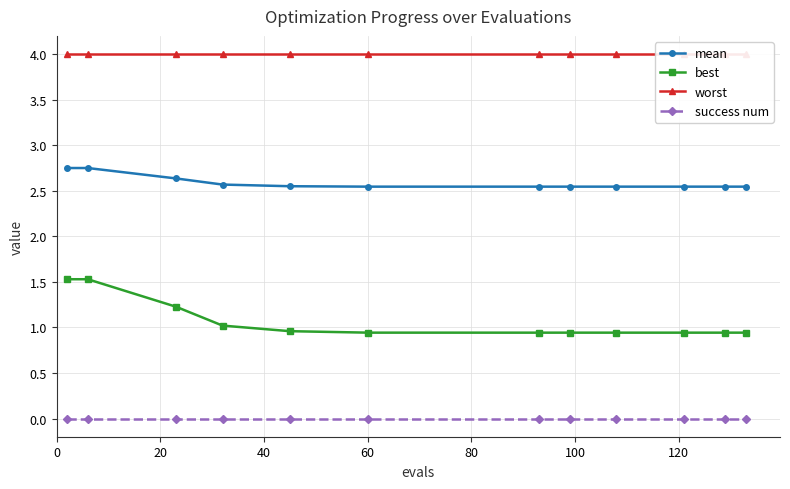

True or false: best and mean intersect in this chart.

False